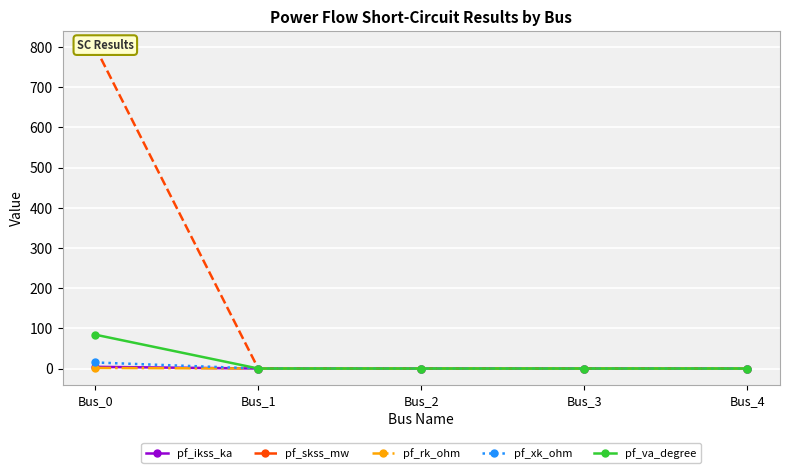

At how many categories does at least one series exceed 703?

1